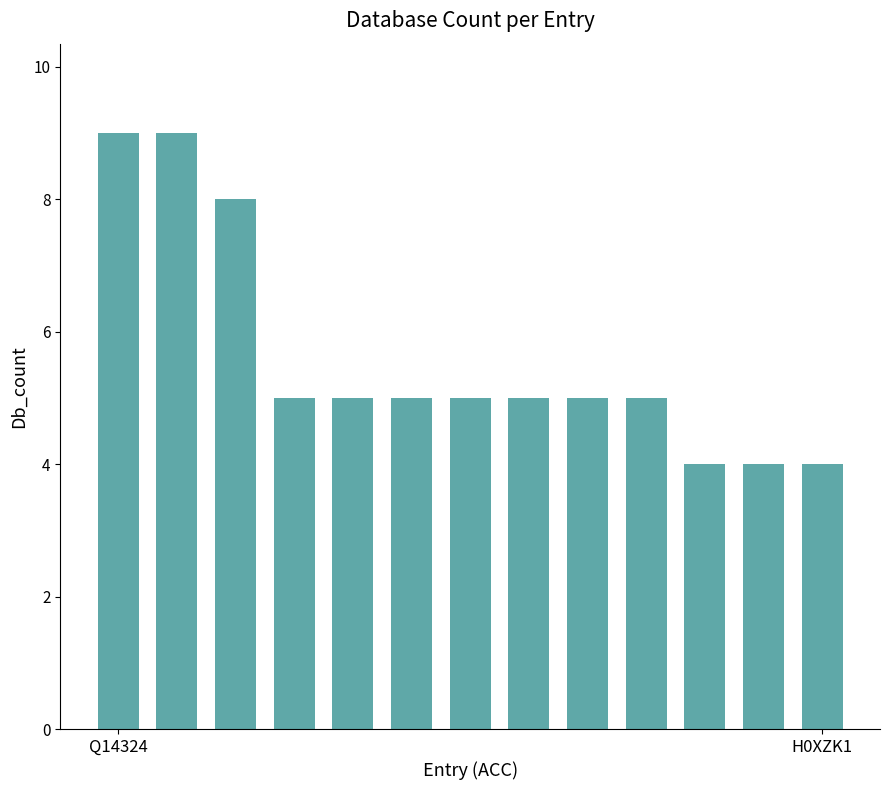

What is the minimum value shown in the chart?

4